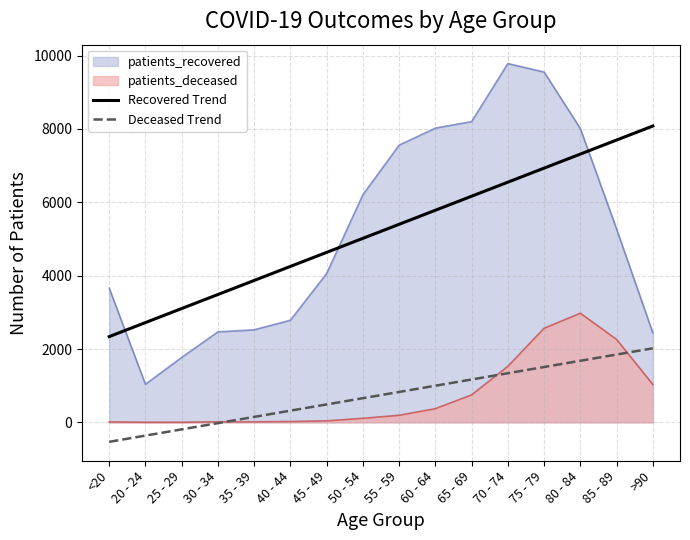

True or false: Deceased Trend and Recovered Trend intersect in this chart.

False